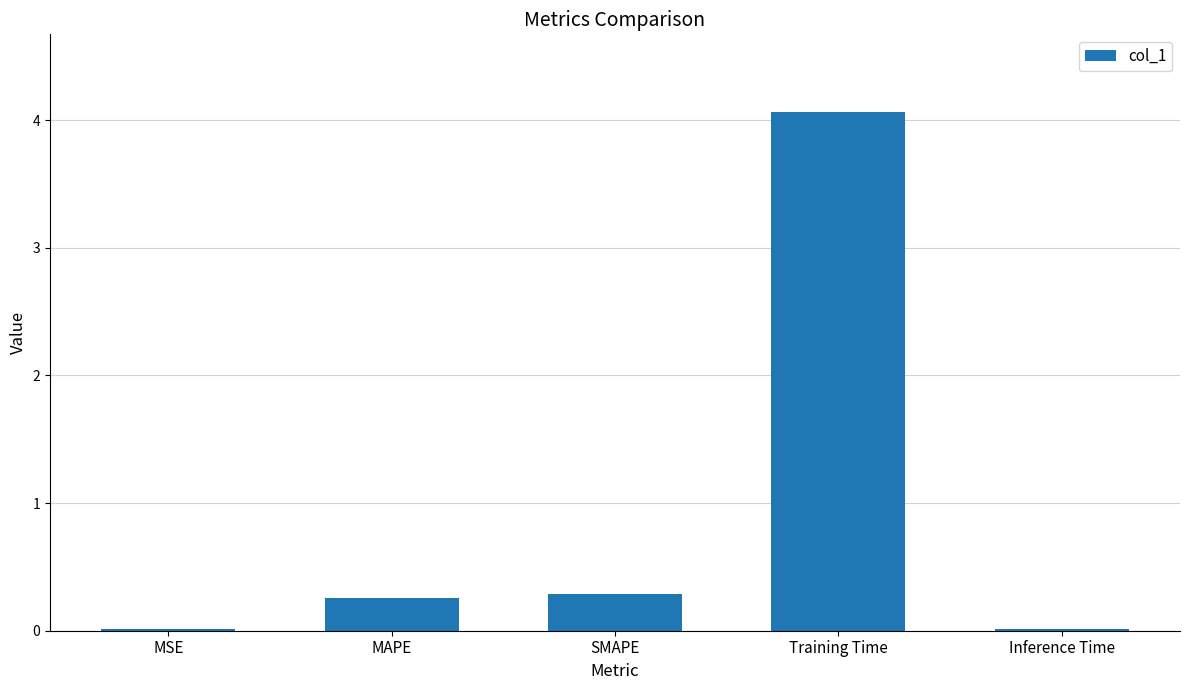

Read the value at SMAPE.

0.3